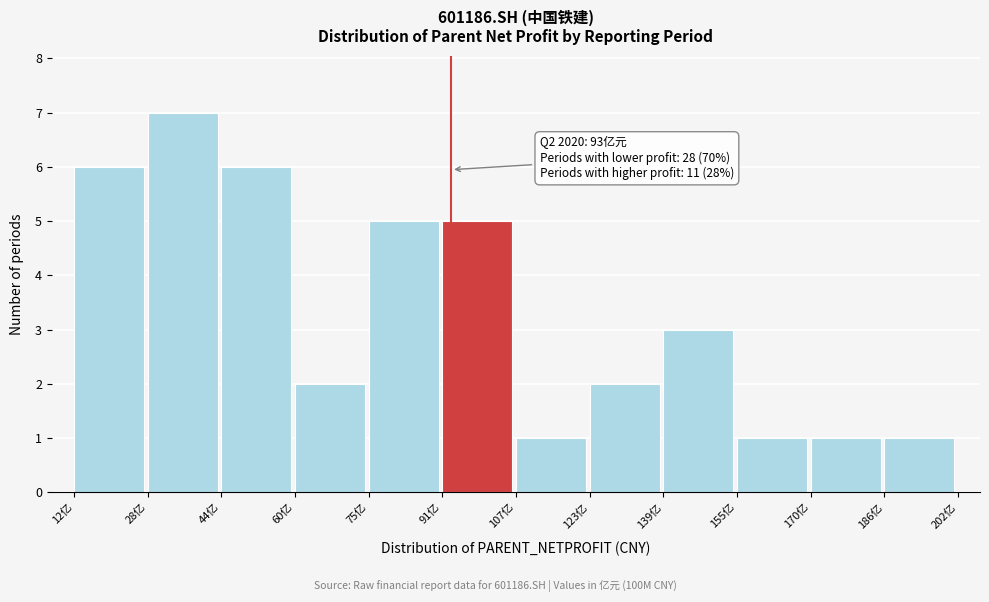

Which range on the x-axis has the tallest bar?

28 to 44